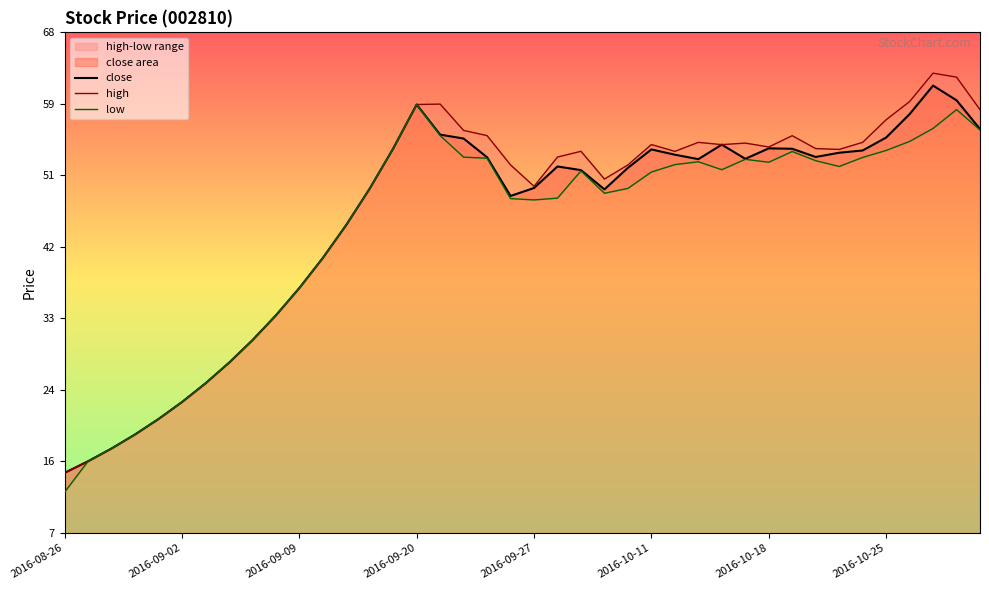

What is the difference between the maximum and minimum values in the close series?

47.5